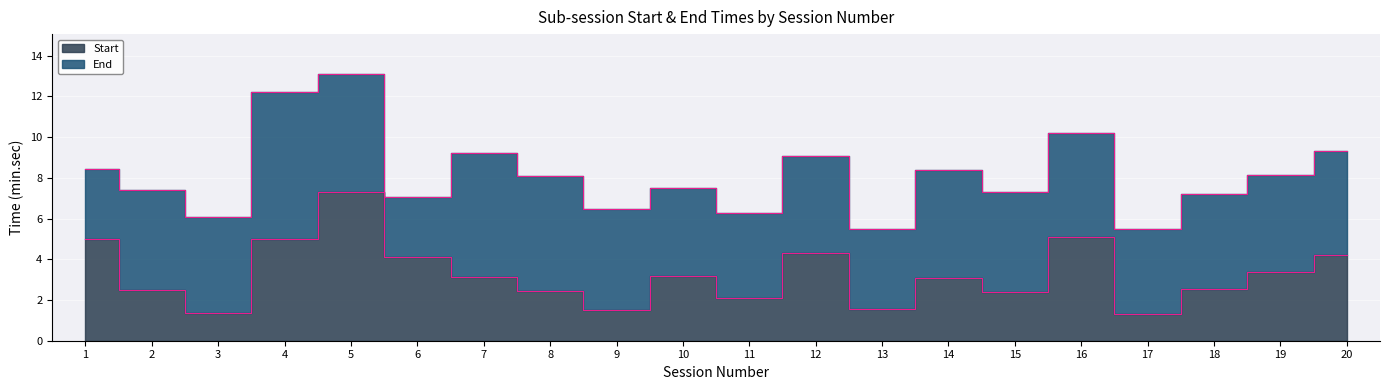

At 4, list the series in order from largest to smallest.

End, Start